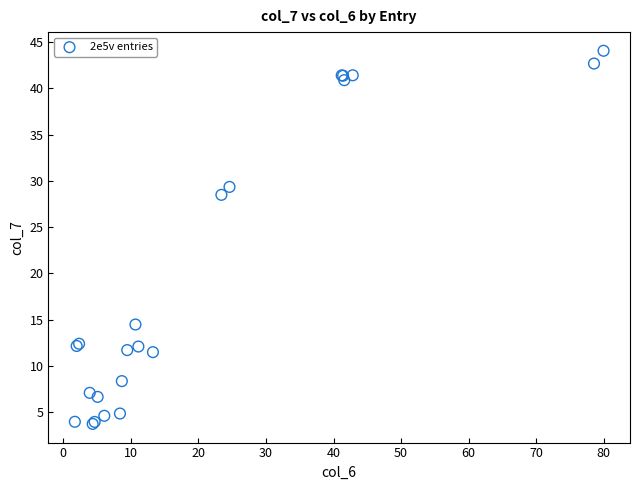

What Y value in the scatter plot is closest to 23?

28.5